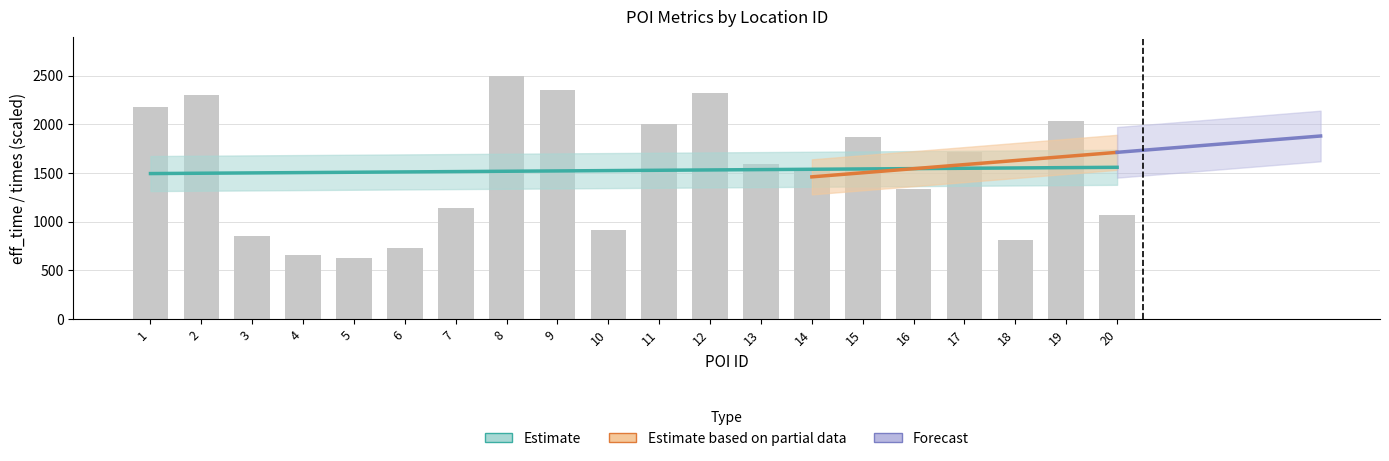

What is the maximum value shown in the chart?

2500.0